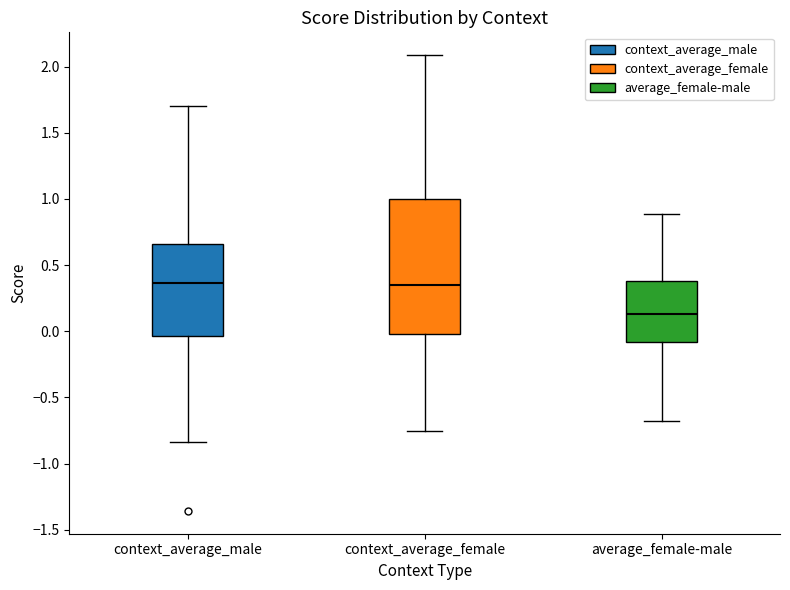

Reading left to right, transcribe this box plot: for each box, give where its median line is, the range the box spans, and where its two whiskers end, as read against the y-axis. The values are not printed on the chart, so give them approximately, as read against the axis.

context_average_male: median 0.35, box -0.05 to 0.65, whiskers -0.85 to 1.70
context_average_female: median 0.35, box 0.00 to 1.00, whiskers -0.75 to 2.10
average_female-male: median 0.15, box -0.10 to 0.40, whiskers -0.70 to 0.90